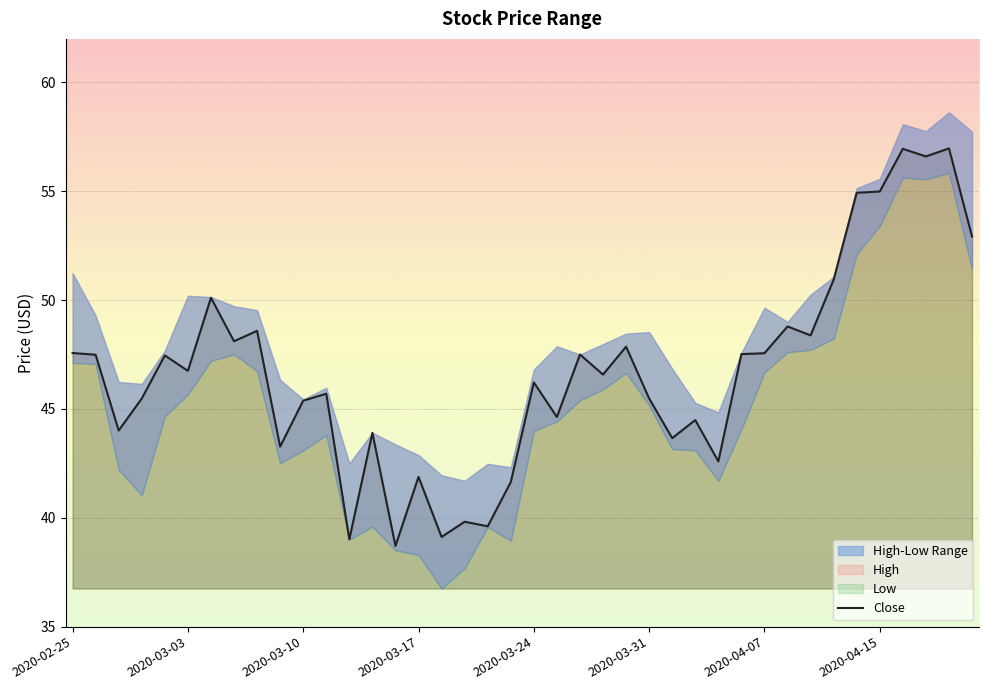

What is the smallest value displayed?

38.7